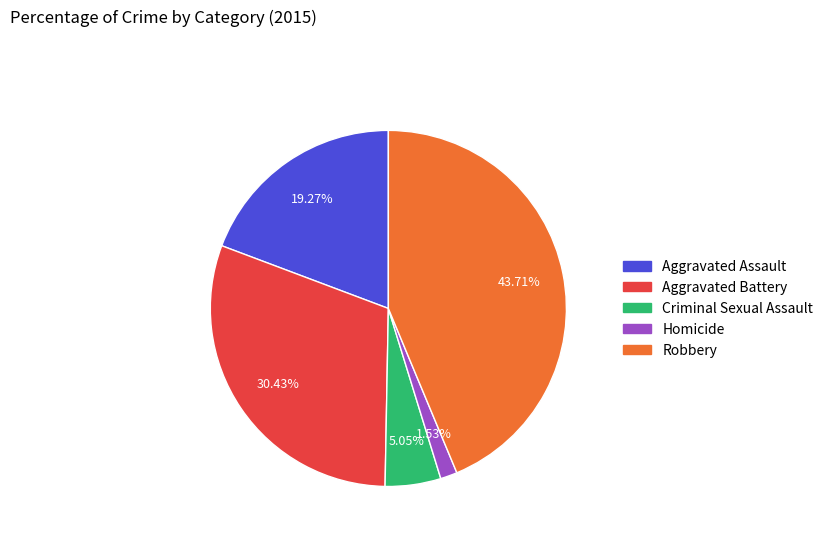

True or false: Aggravated Assault accounts for 19% of the total.

True